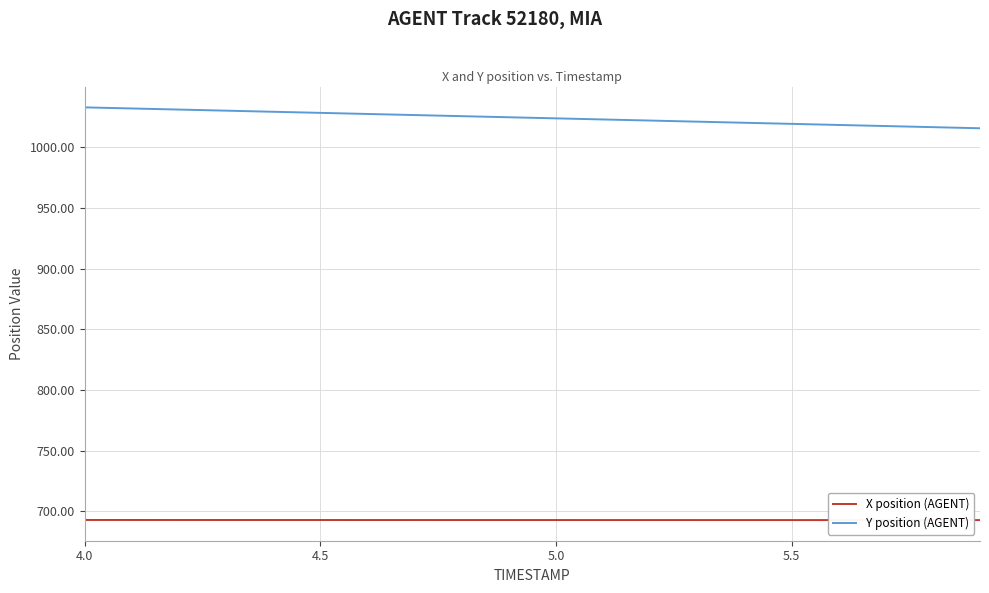

What is the highest value of the X position (AGENT) series?

693.0